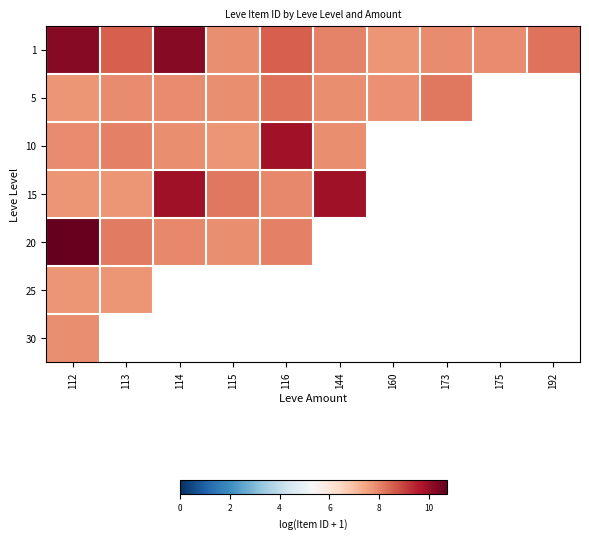

What is the maximum value shown in the chart?

10.7